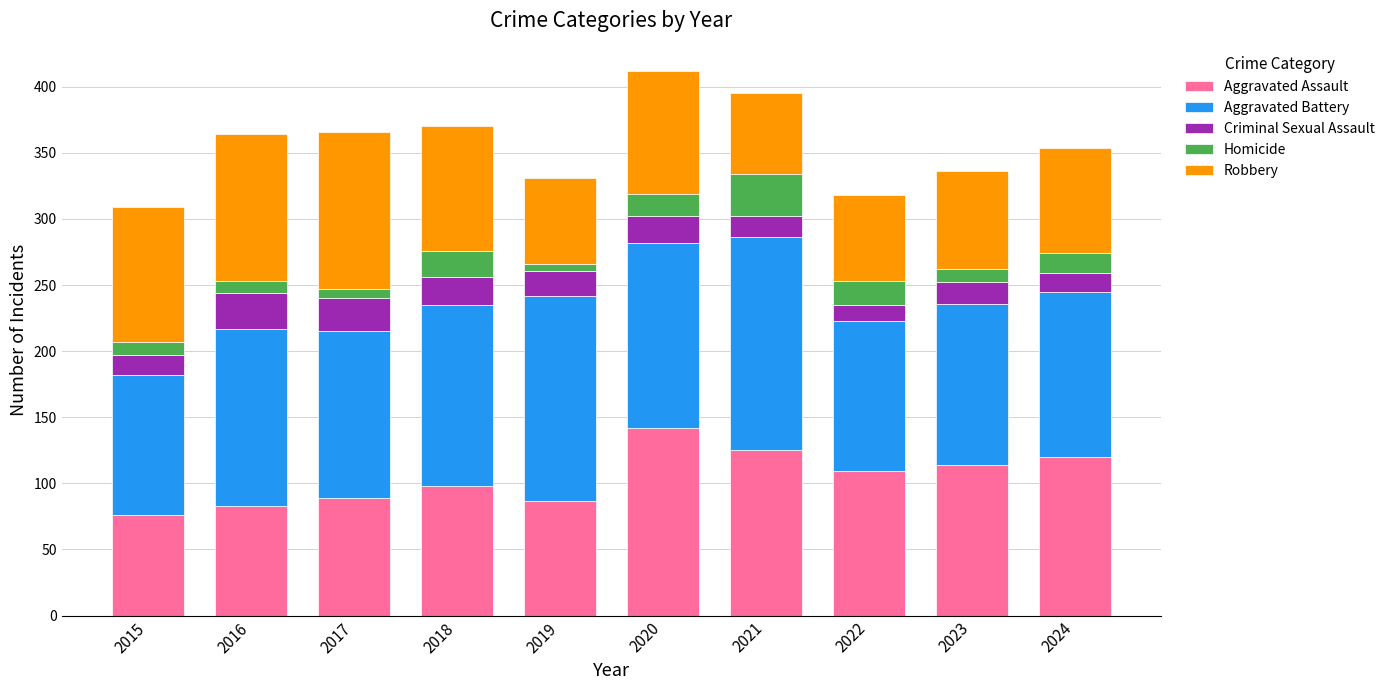

What is the highest value of the Aggravated Assault series?

142